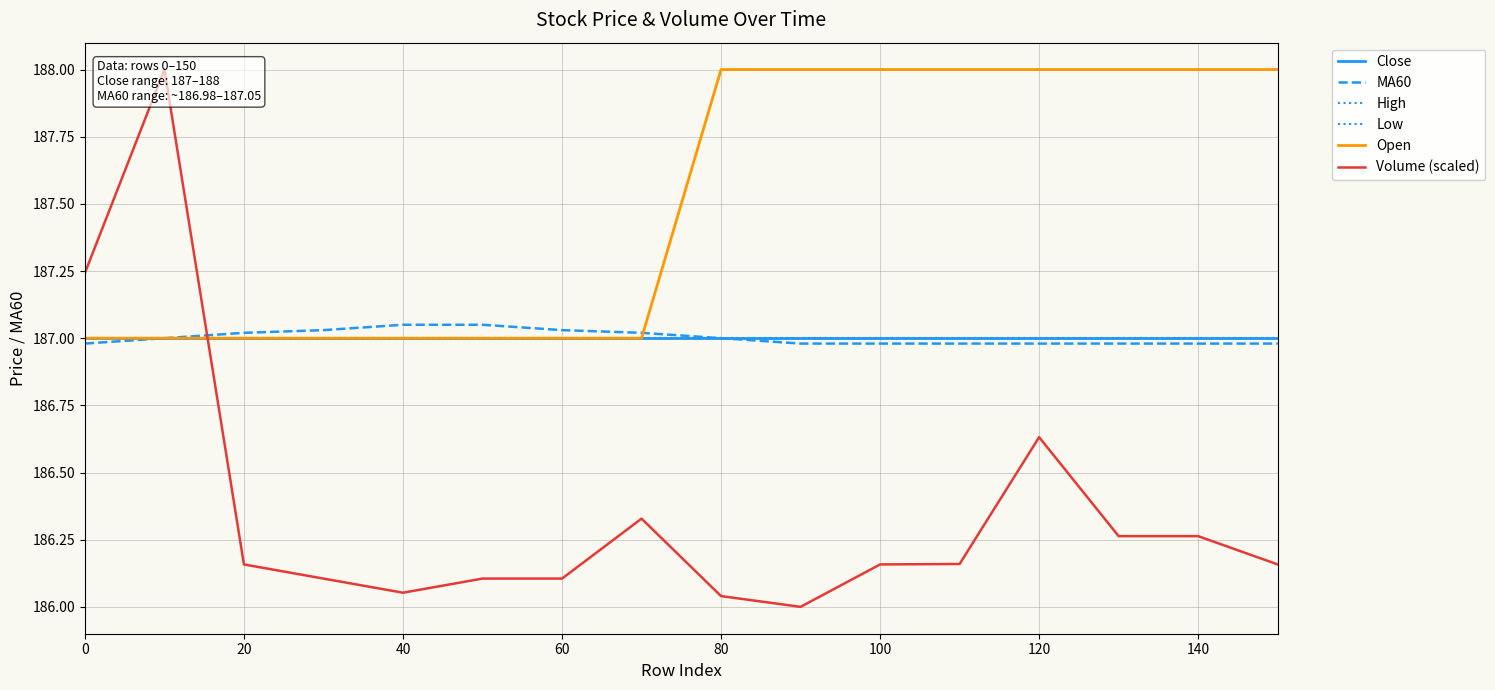

The High series shows 74.2 at 80. True or false?

False